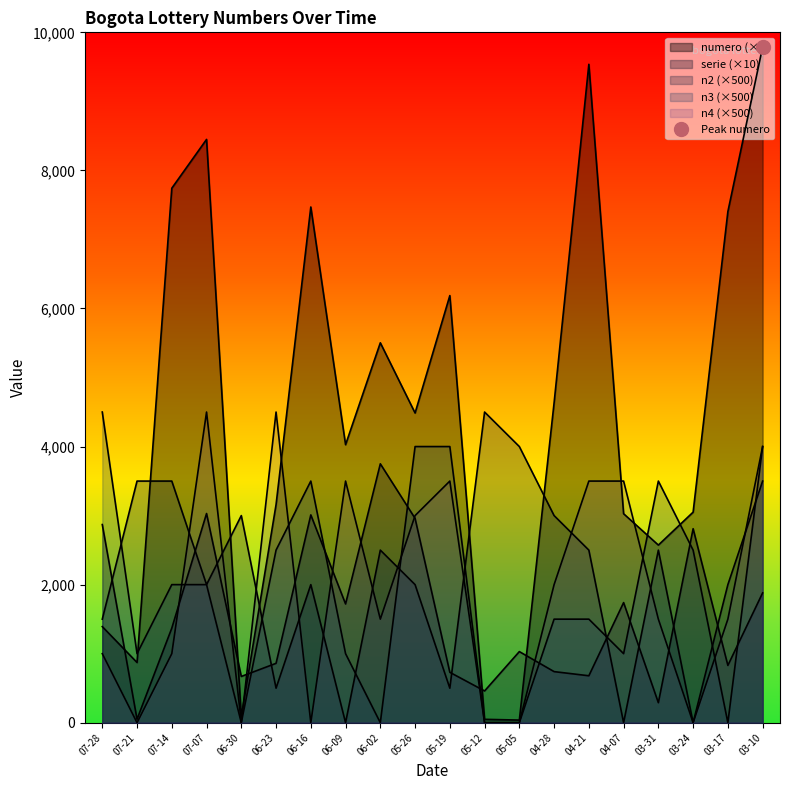

What are all the series names shown in the legend?

numero, serie, n2, n3, n4